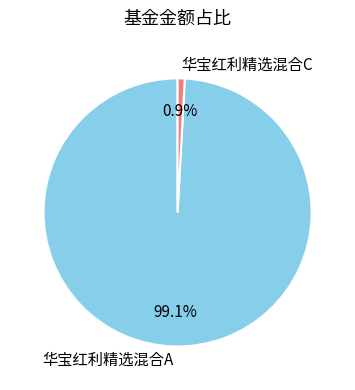

Is 华宝红利精选混合A the majority of the pie?

Yes